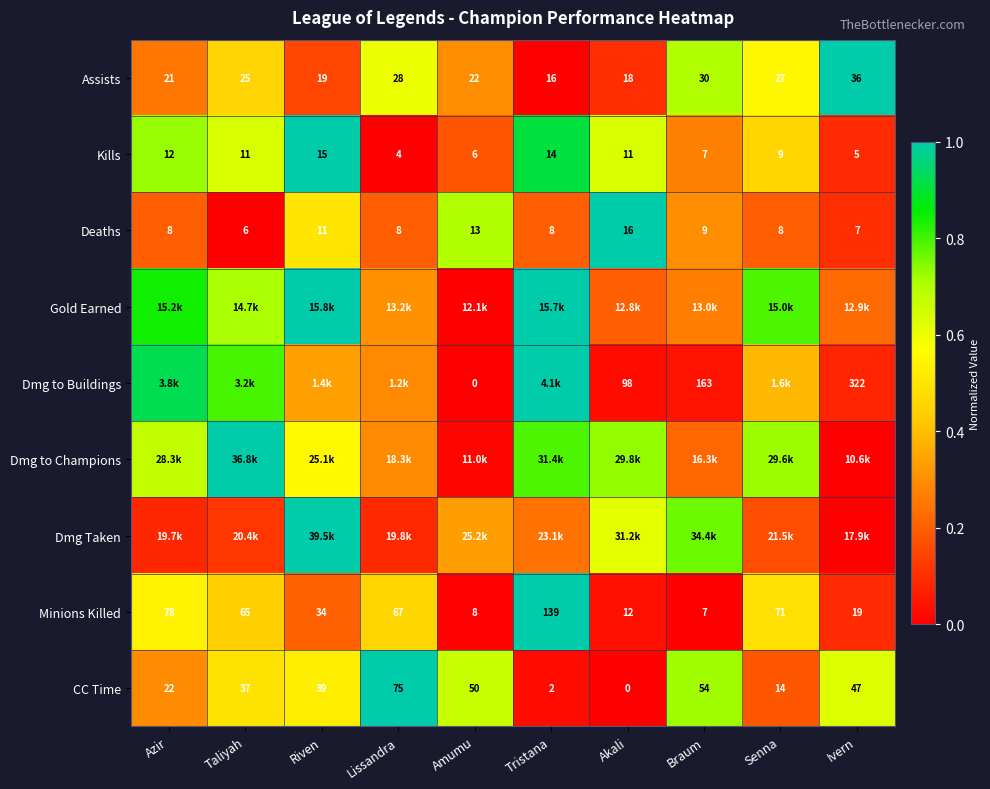

Which category has the highest value in the Kills series?

Riven